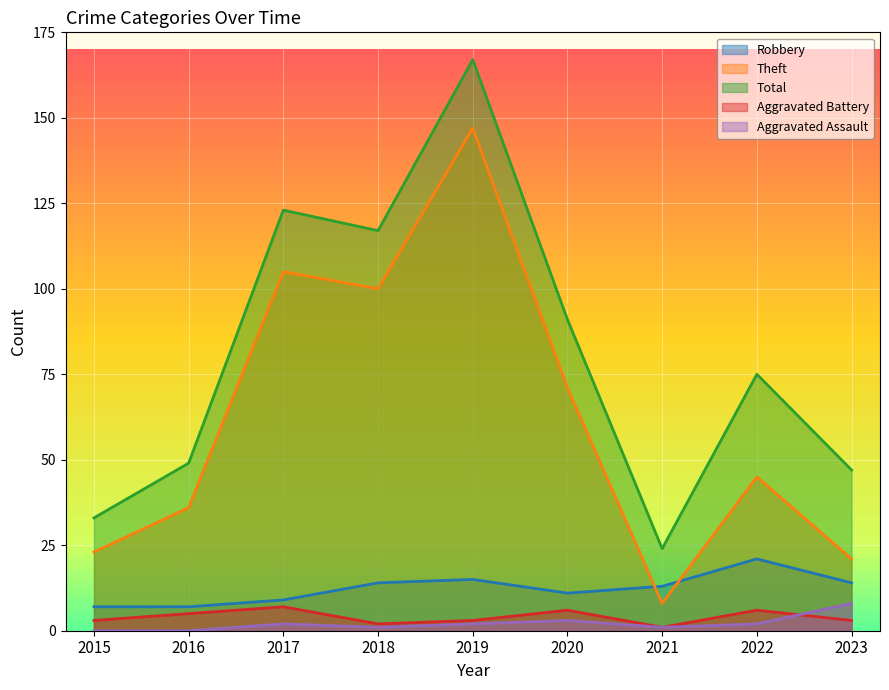

Which series ends up on top after the final intersection of Aggravated Battery and Aggravated Assault?

Aggravated Assault